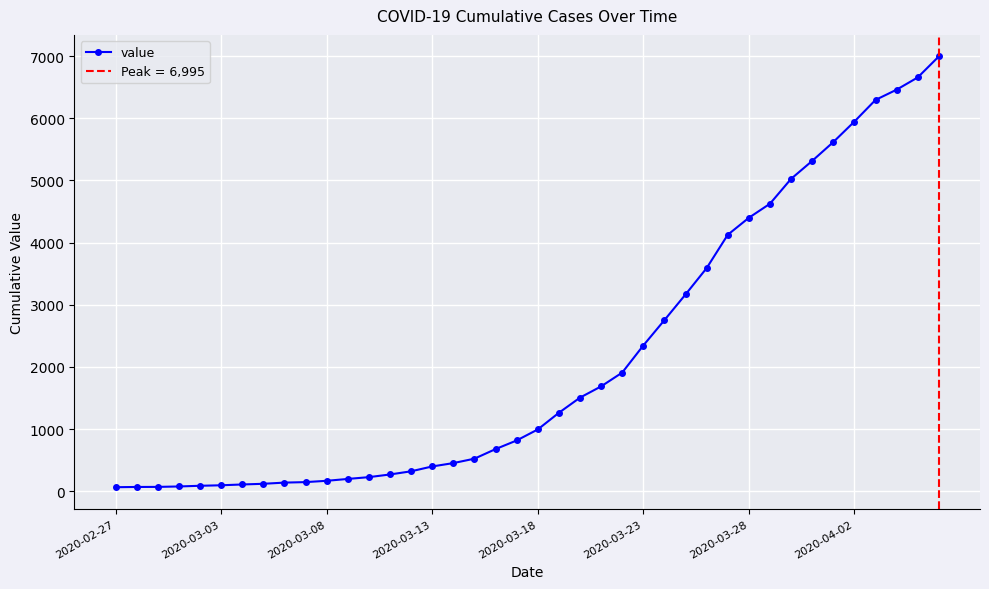

What is the greatest value displayed?

6995